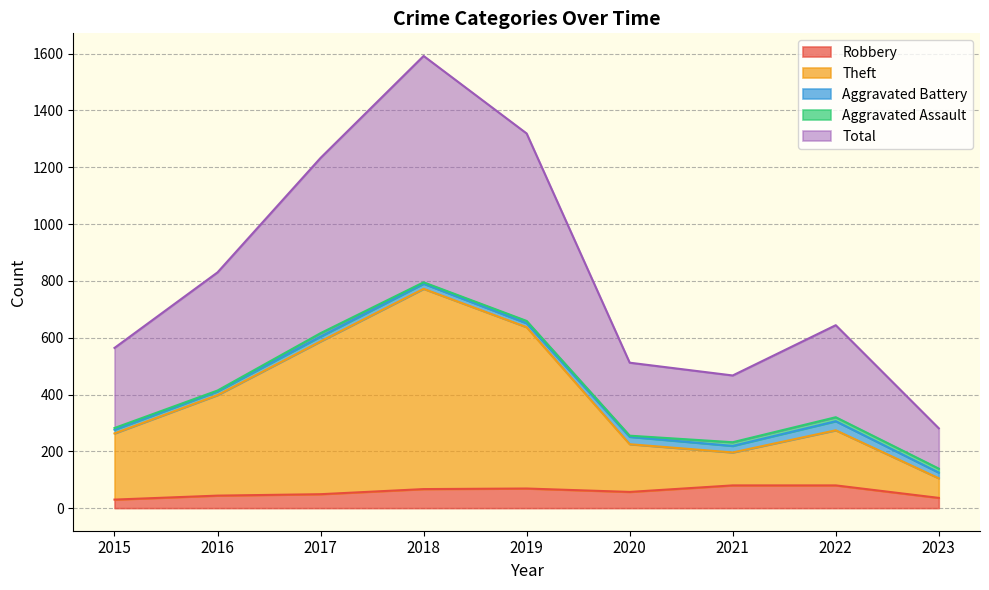

Is it true that Theft equals 170 at 2015?

False